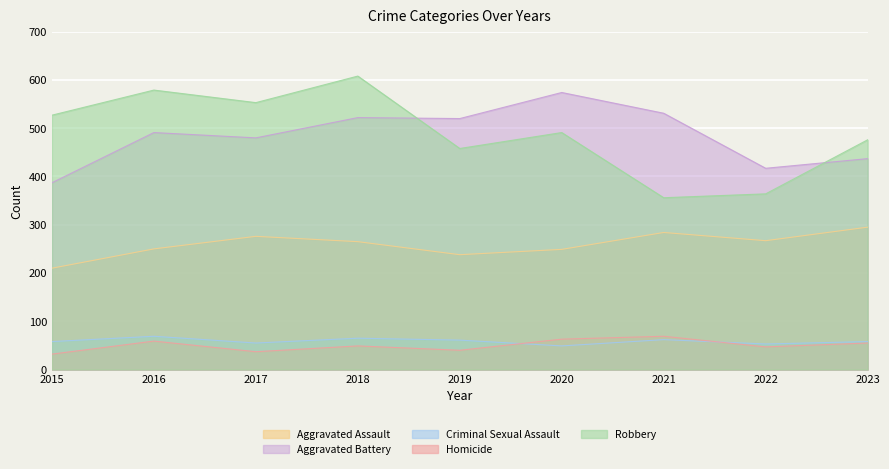

Which series has the largest total across all categories?

Robbery